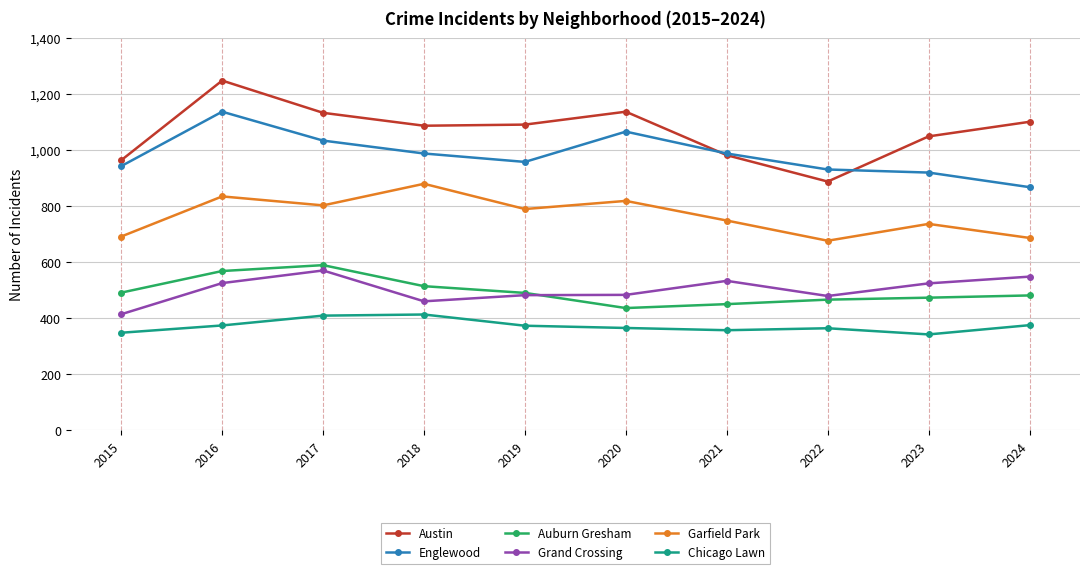

List the series in order of their peak value, highest first.

Austin, Englewood, Garfield Park, Auburn Gresham, Grand Crossing, Chicago Lawn